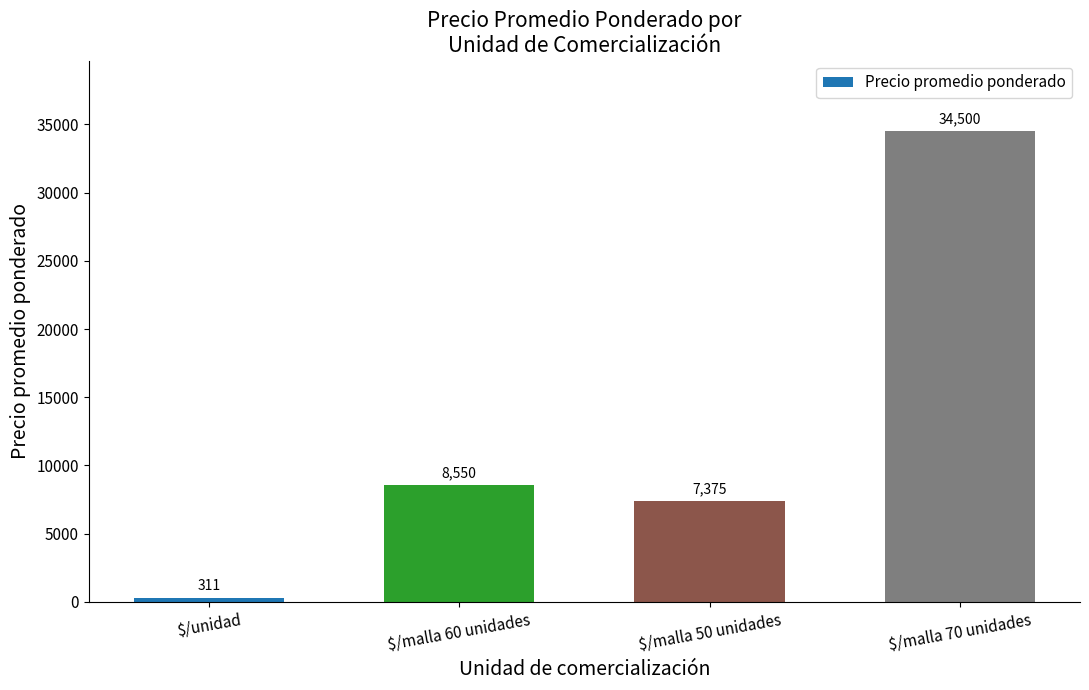

The chart shows a value of 8550.0 at $/malla 60 unidades. True or false?

True